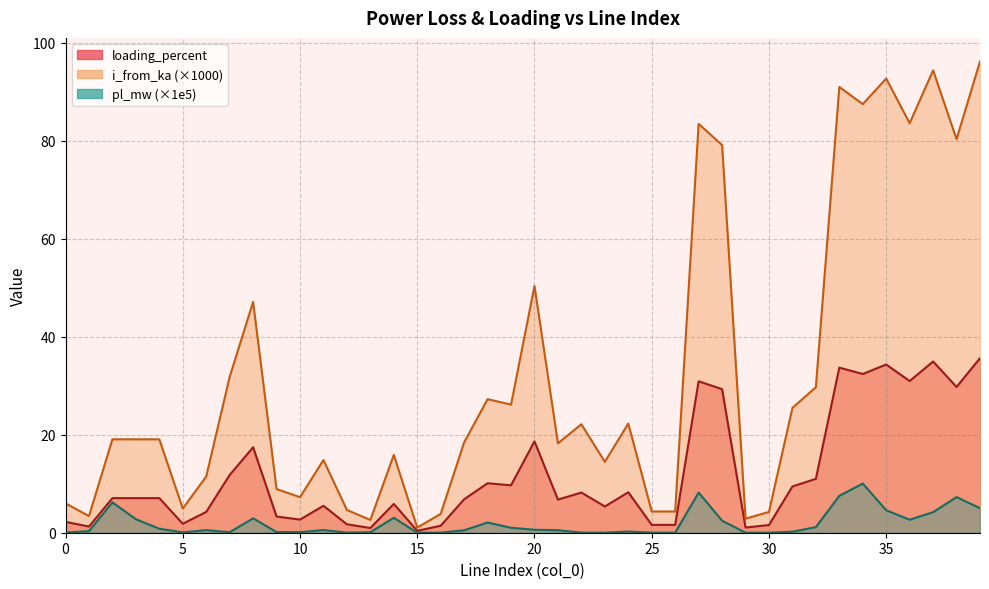

What is the approximate value of pl_mw at 17?

0.5